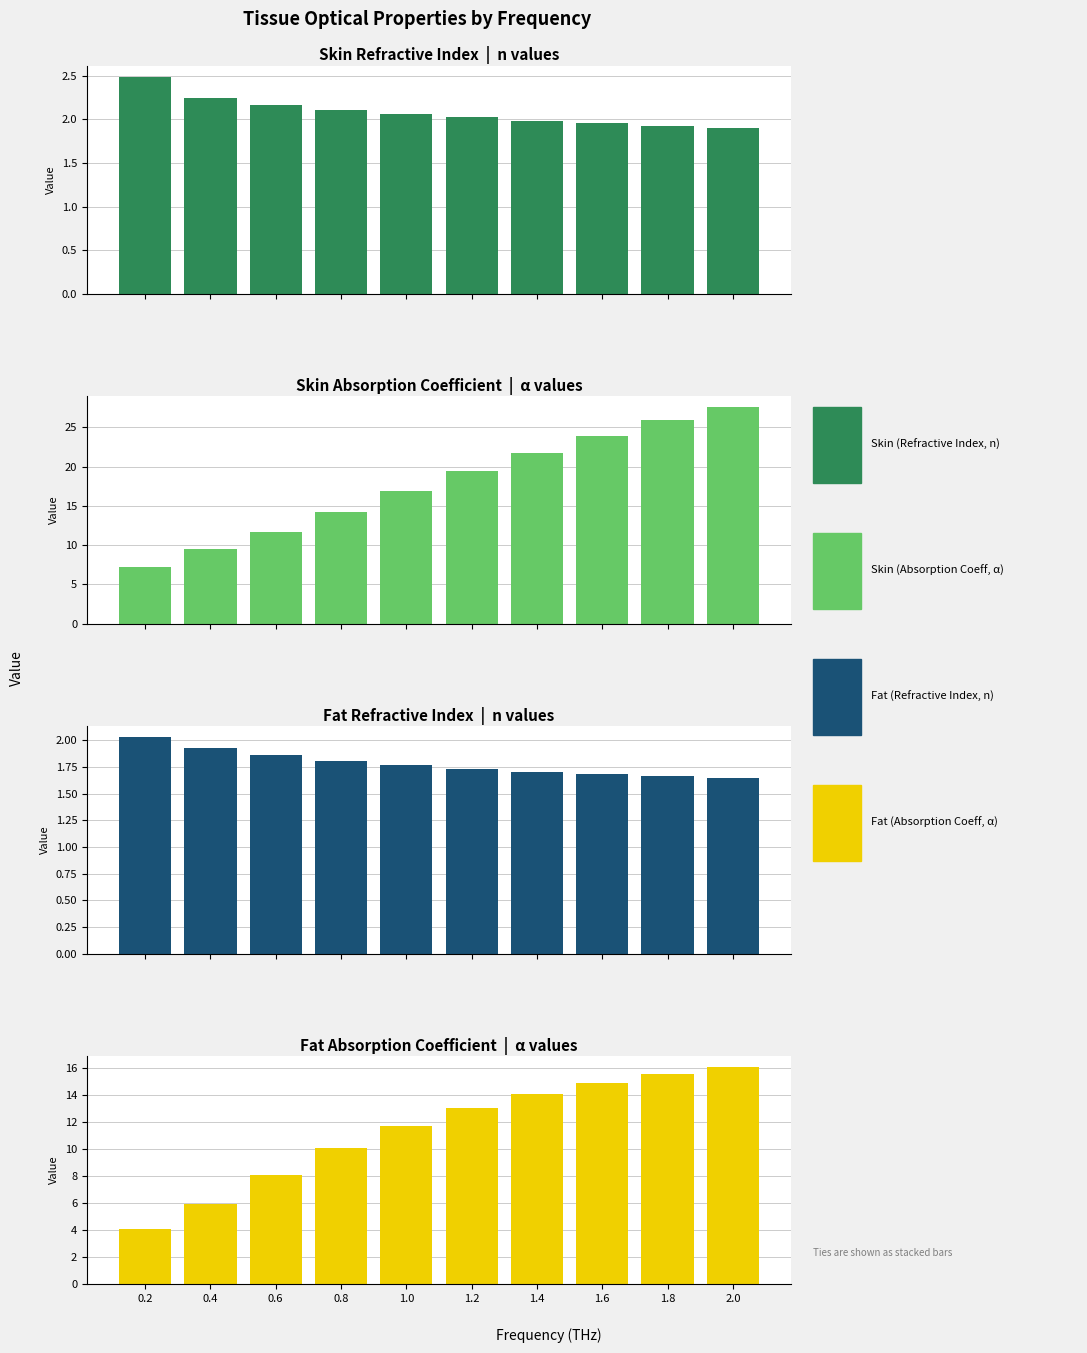

What is the label of the 2nd bar from the left?

0.4